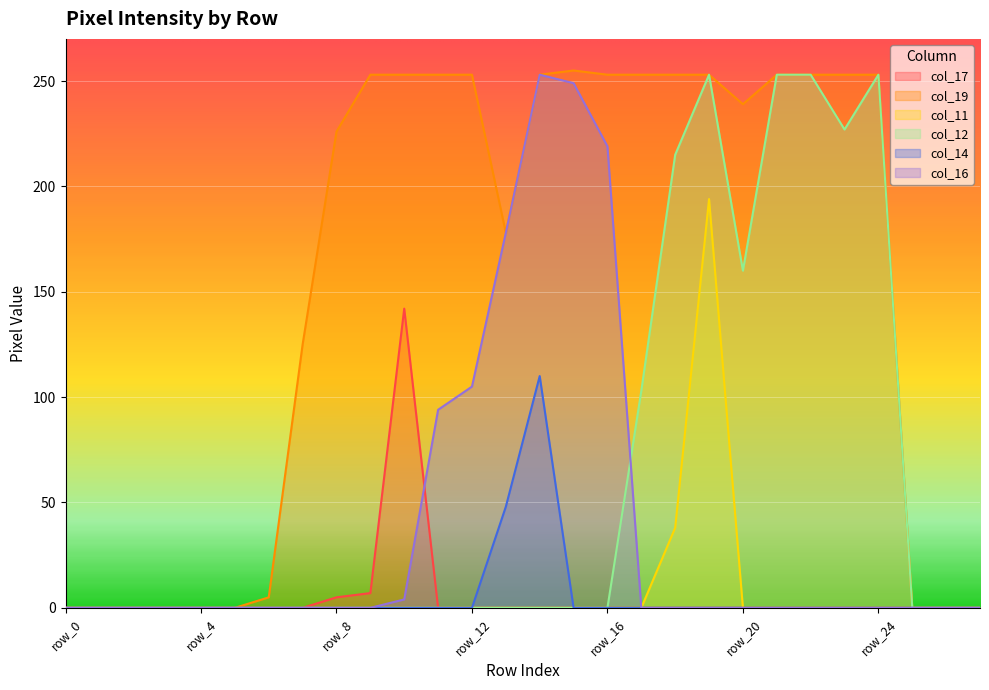

Which series has the widest spread of values?

col_19